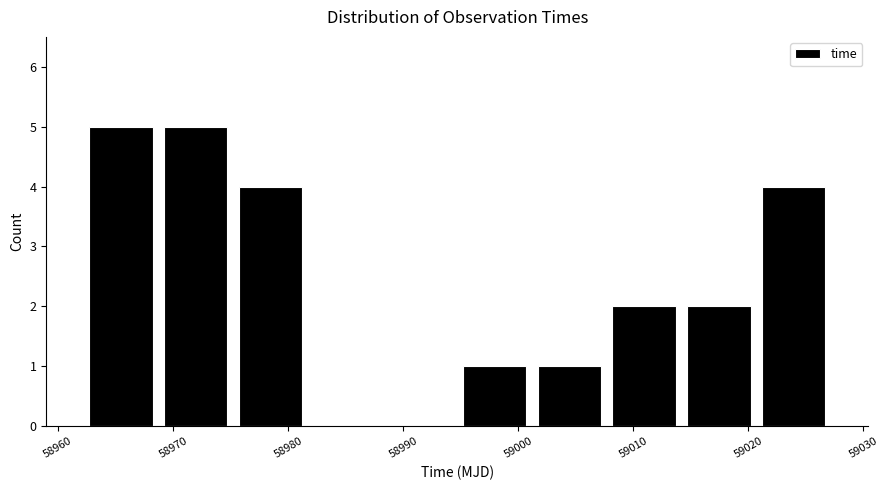

Reading left to right, transcribe this chart: for each bar, give the range it covers on the x-axis and its height. Neither the bar edges nor the heights are printed on the chart, so give them approximately, as read against the axes.

58962 to 58969: 5
58969 to 58975: 5
58975 to 58982: 4
58982 to 58988: 0
58988 to 58995: 0
58995 to 59001: 1
59001 to 59008: 1
59008 to 59014: 2
59014 to 59021: 2
59021 to 59027: 4